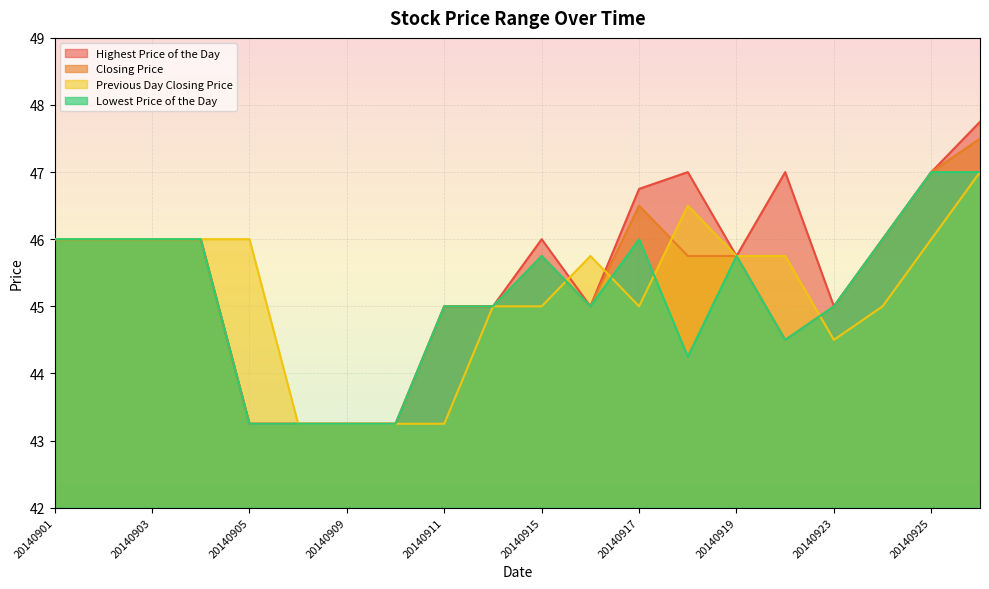

Does the chart display data point markers on the line(s)?

No